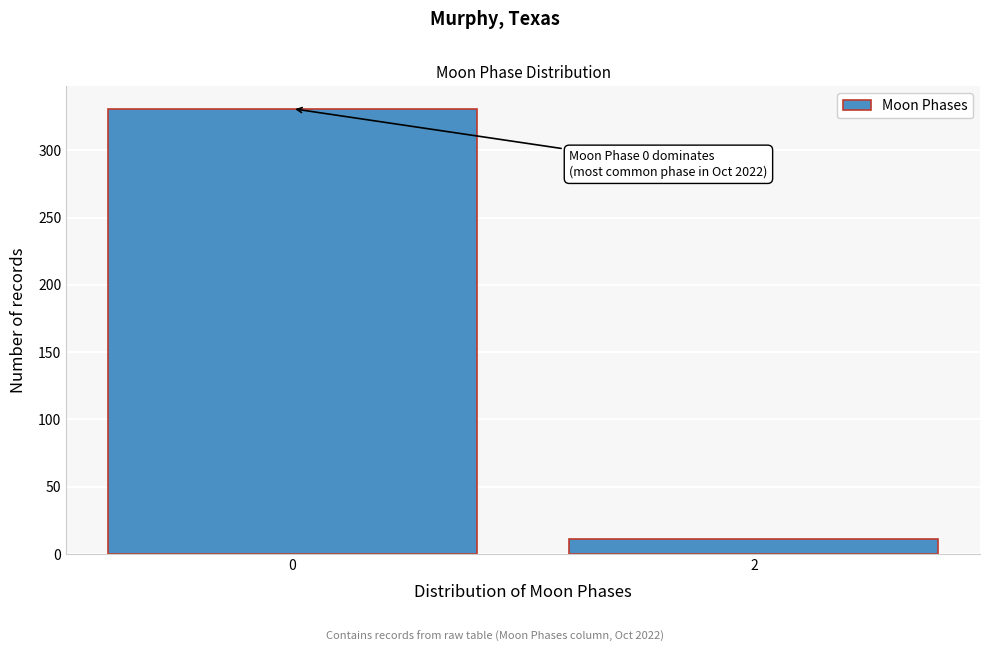

Reading left to right, transcribe all the data shown in this chart.

331	11